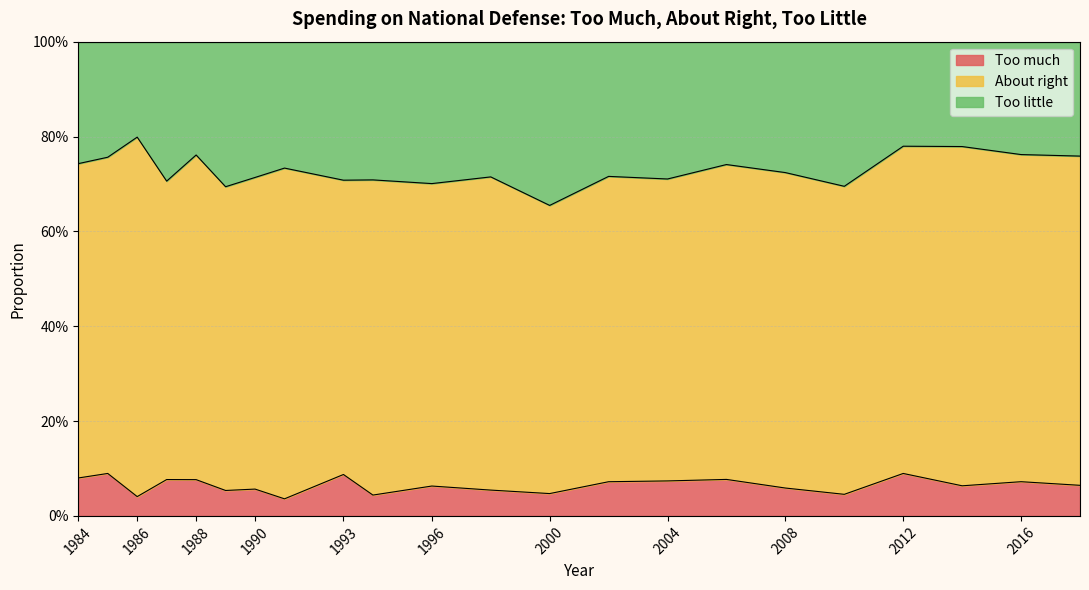

In Too much, how many points are lower than both neighbors (excluding endpoints)?

7